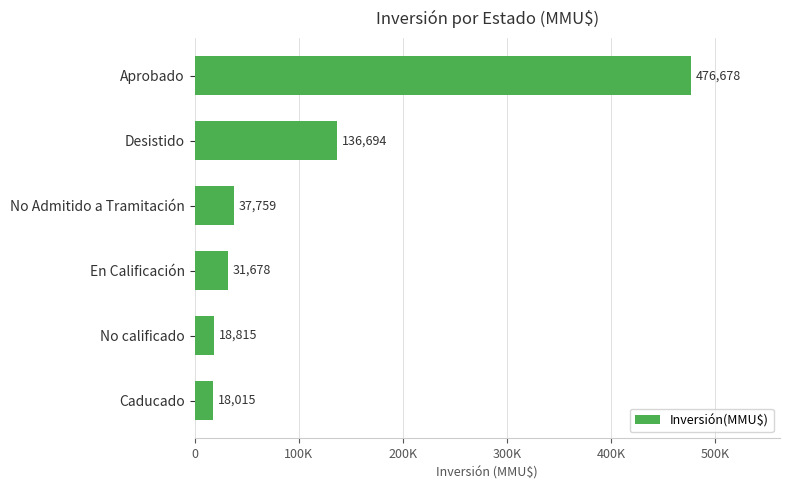

What is the smallest value displayed?

18015